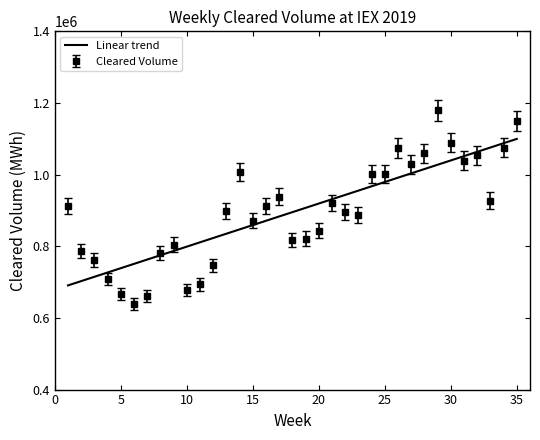

What is the highest value of the Cleared Volume series?

1179956.4